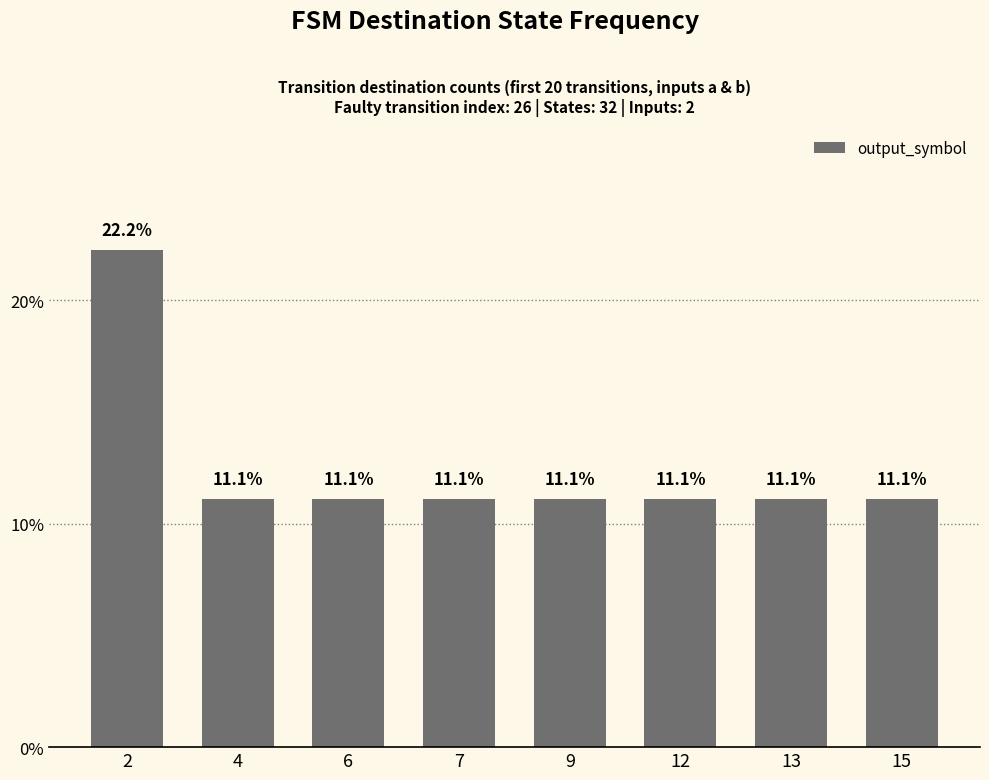

Count the number of categories in the chart.

8